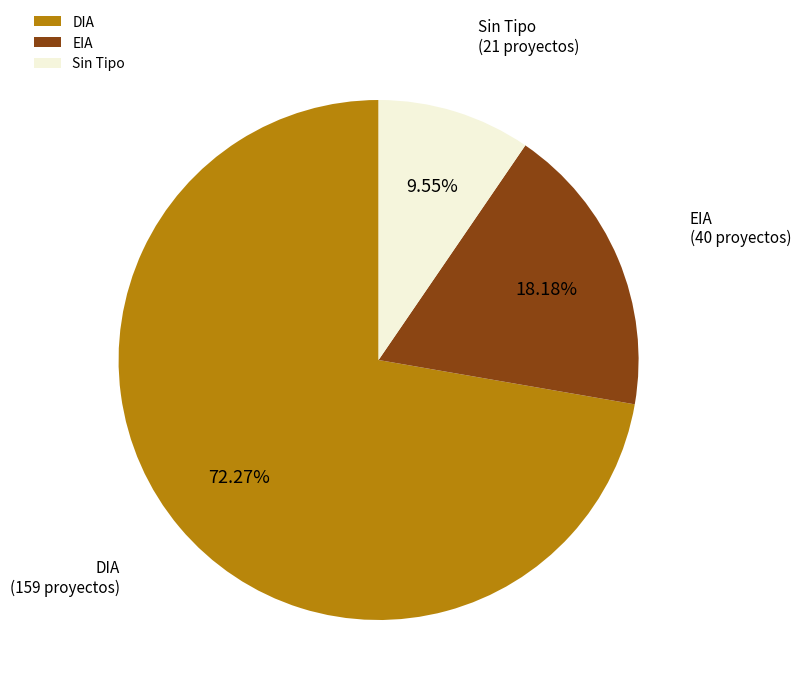

Combined, do DIA and EIA account for over 50%?

Yes